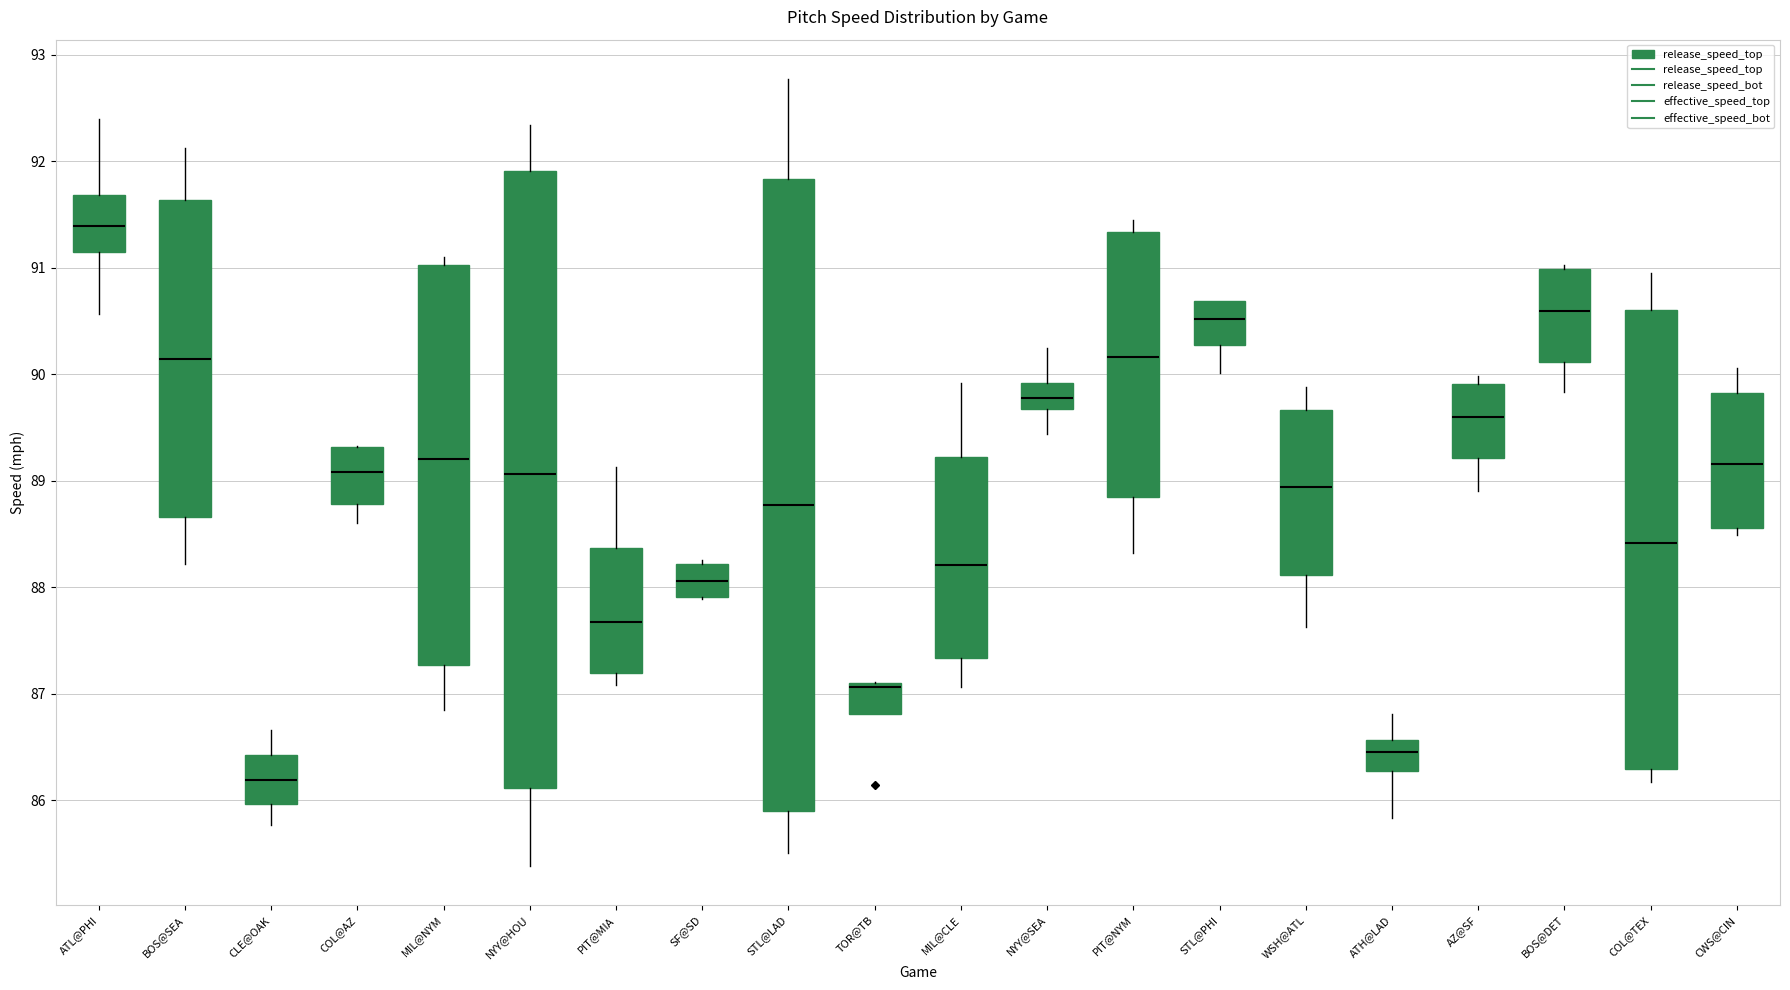

Which box has the highest median line?

ATL@PHI